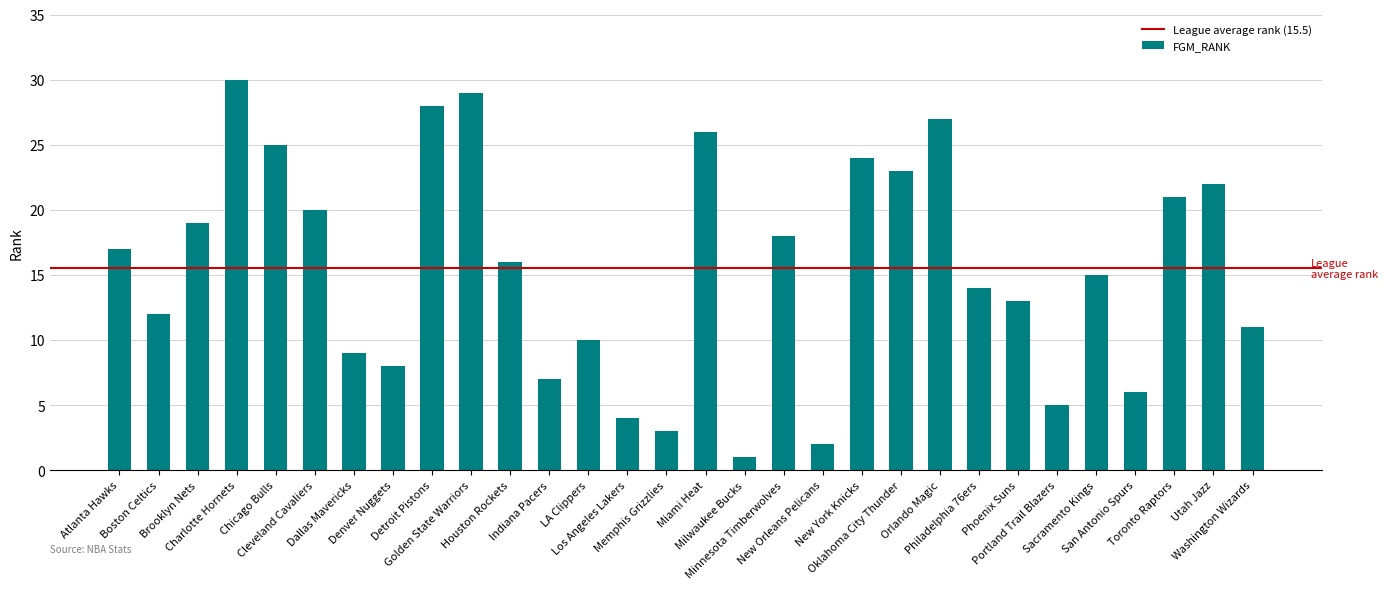

Is it true that the value at Boston Celtics is 12?

True